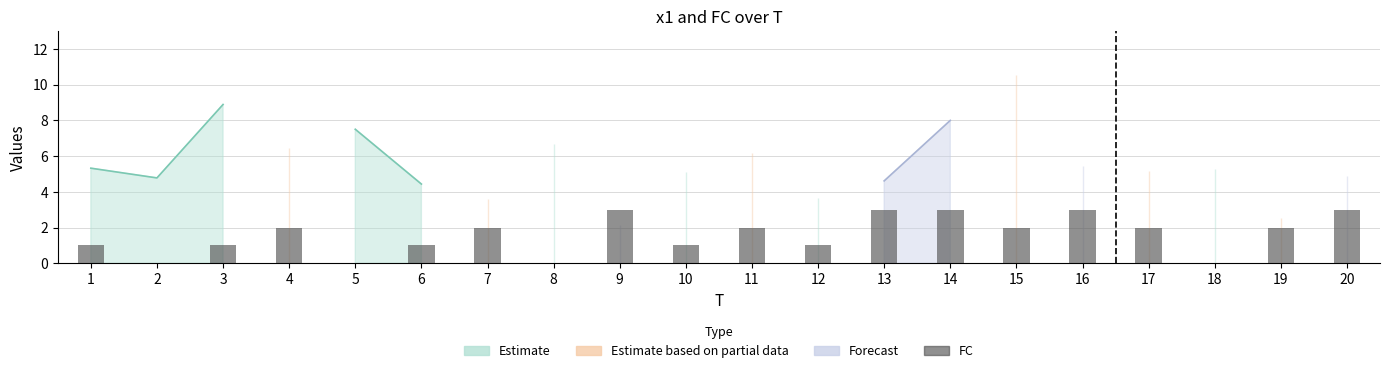

Are the bars grouped side by side (vs. stacked)?

No